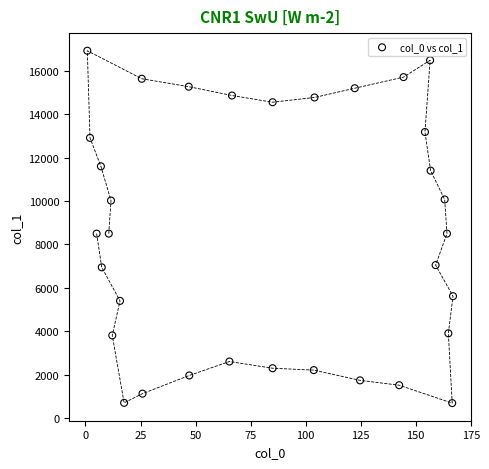

What is the range of Y values (max minus min)?

16248.6